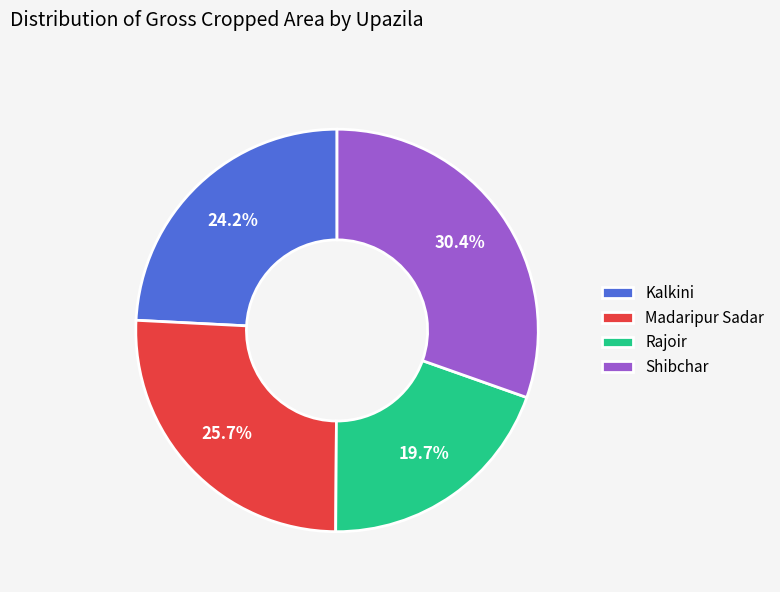

Which has a higher value, Madaripur Sadar or Shibchar?

Shibchar